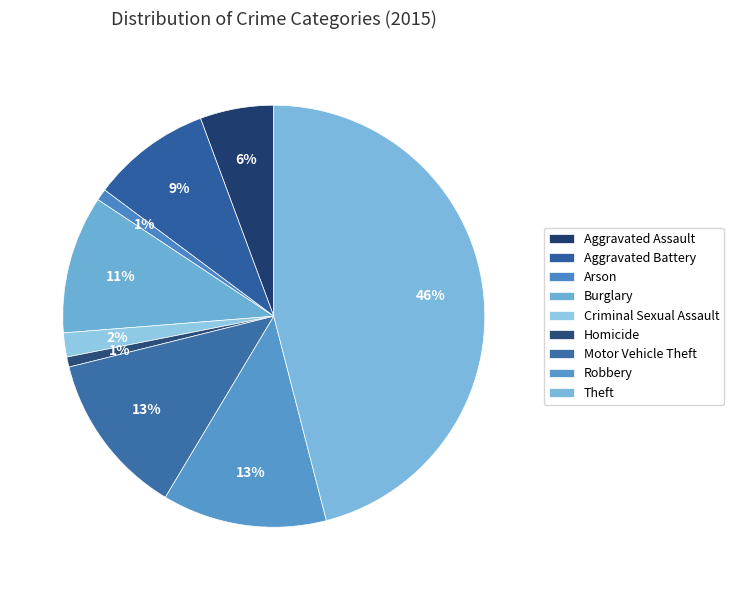

Which slice is the largest?

Theft